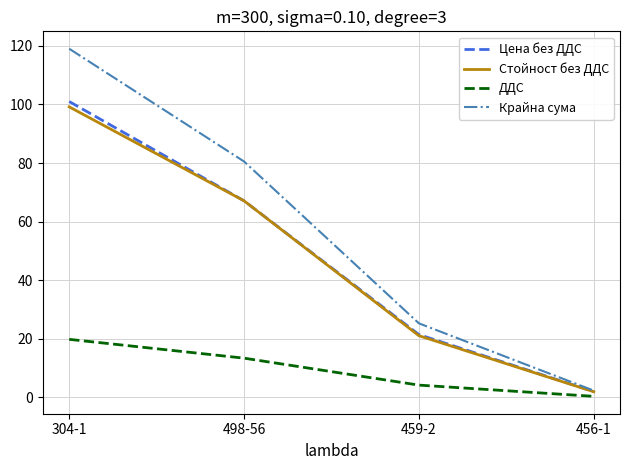

The value of Цена без ДДС at 456-1 is 2.0. True or false?

True